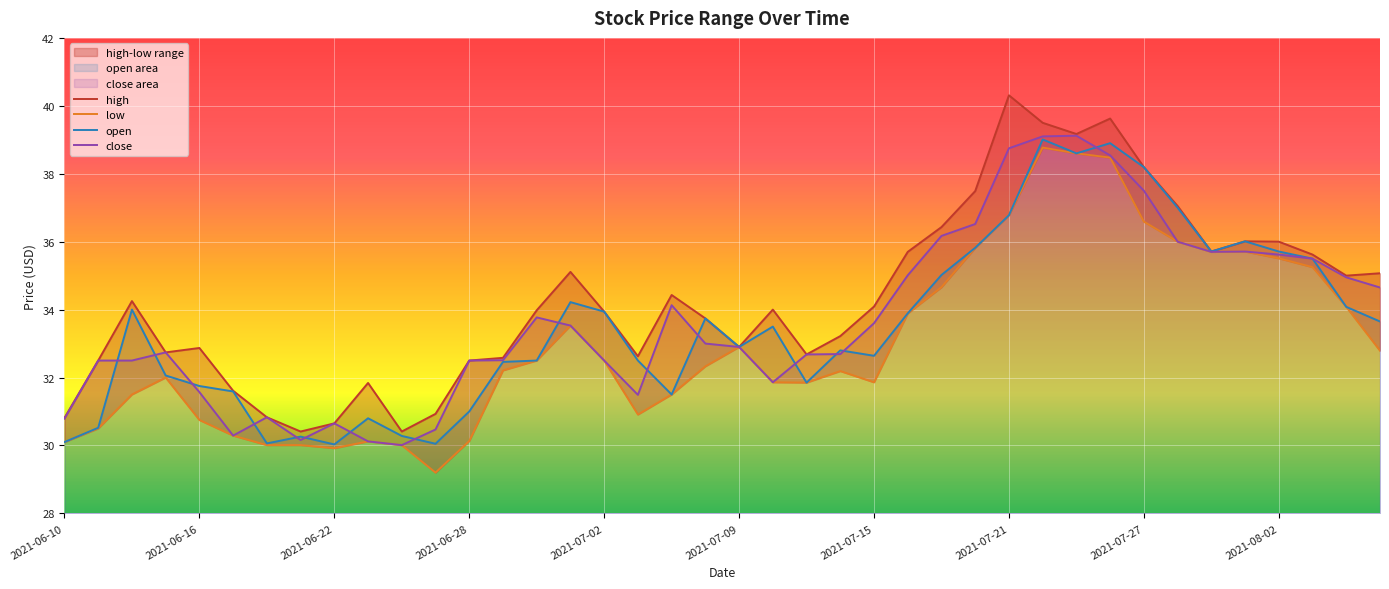

What is the maximum value for close?

39.1